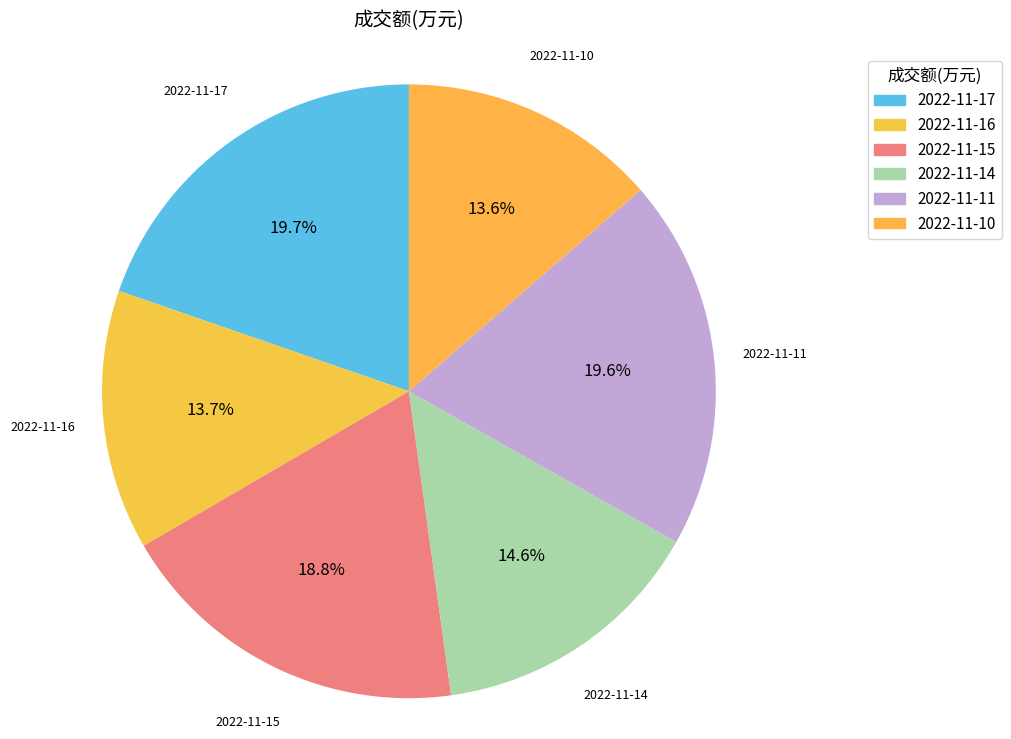

To the nearest percent, what is the difference between the largest and smallest slice percentages?

6%